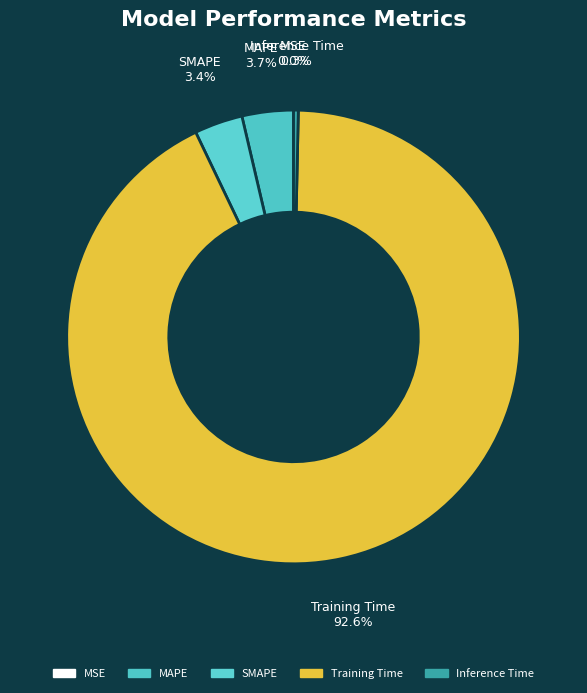

To the nearest percent, what is the average slice percentage?

20%